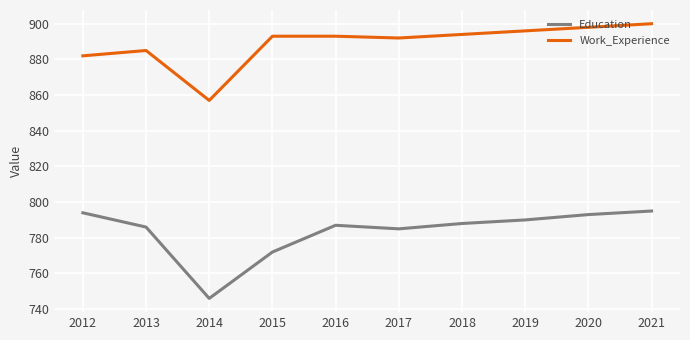

What is the spread (max minus min) of values at 2020?

105